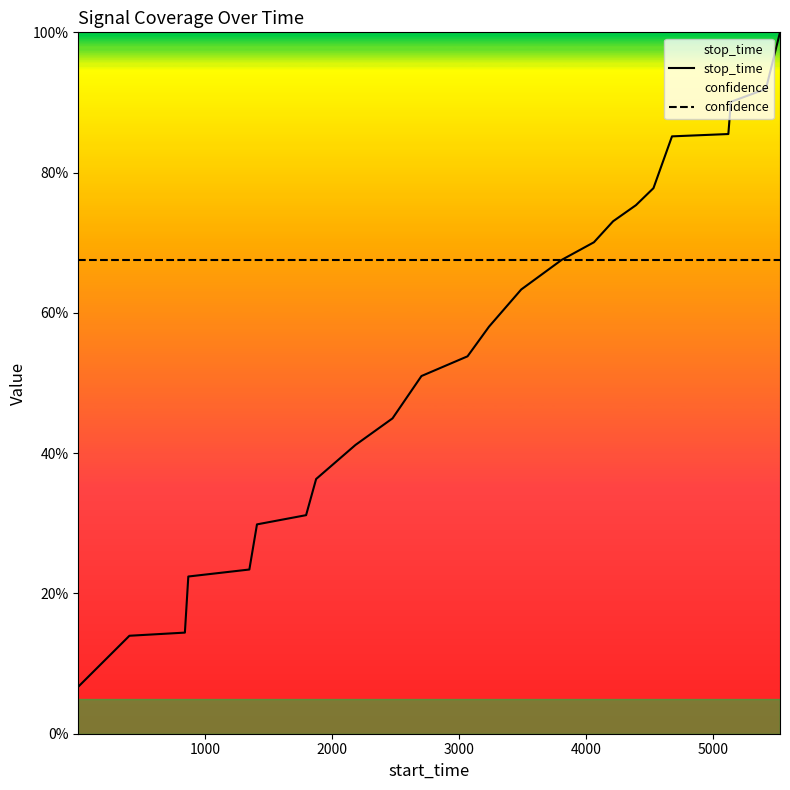

What are all the series names shown in the legend?

stop_time, confidence